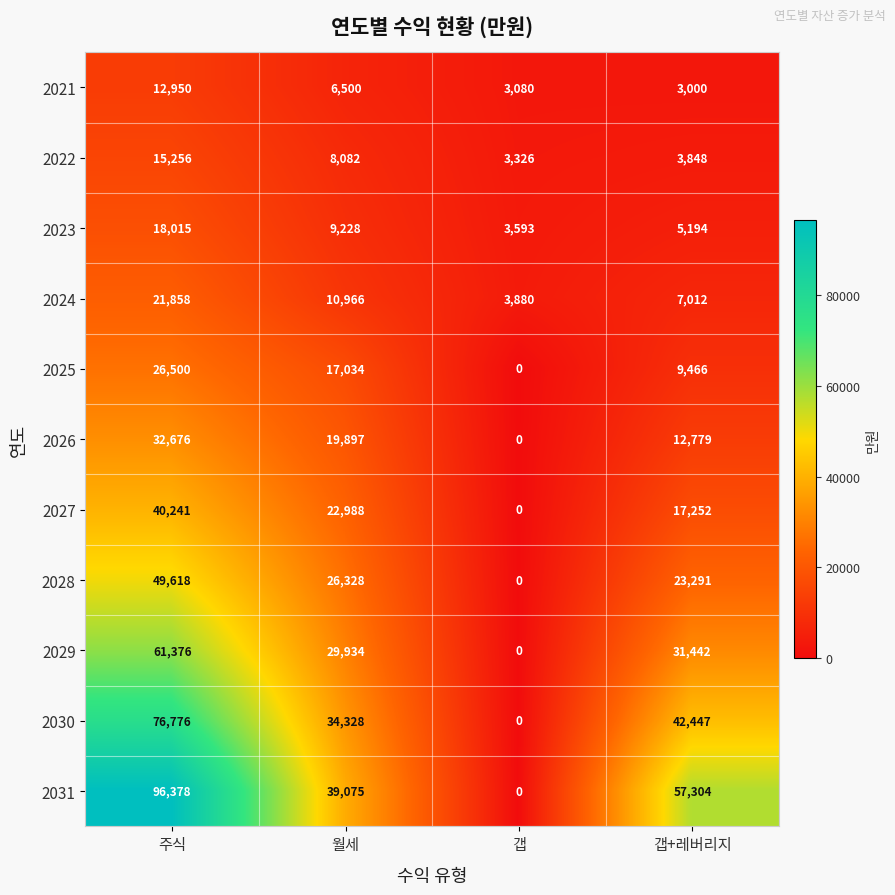

Rank the categories by 2028 value from lowest to highest.

갭, 갭+레버리지, 월세, 주식